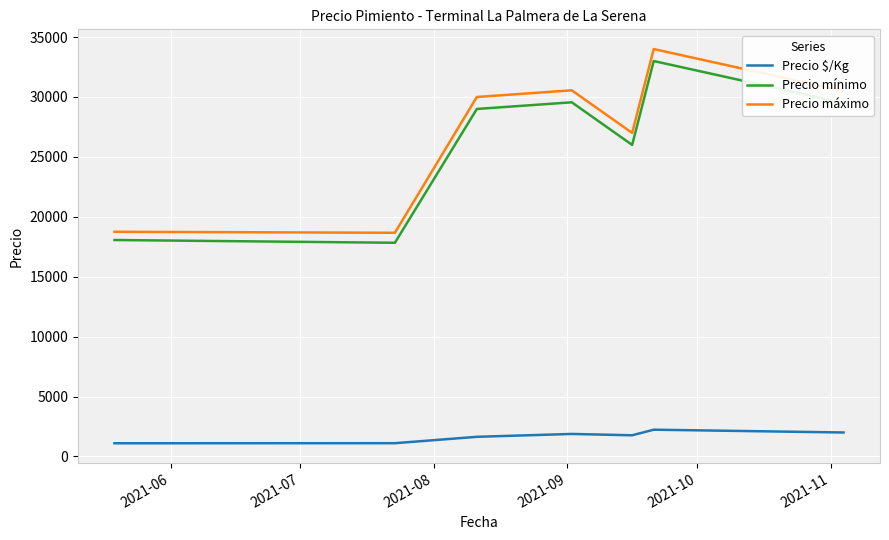

What is the difference between the maximum and minimum values in the Precio $/Kg series?

1132.6